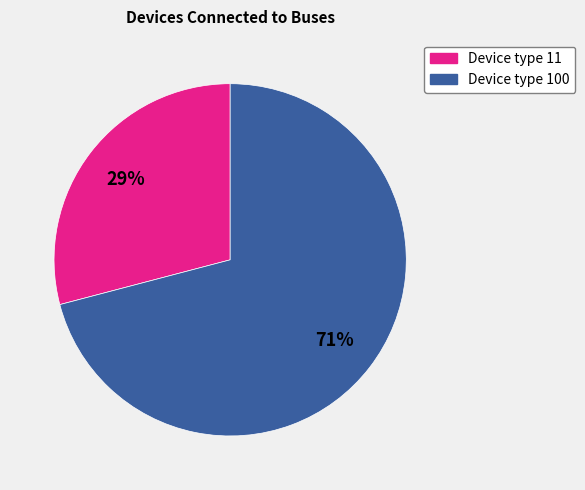

Which slice is the largest?

Device type 100